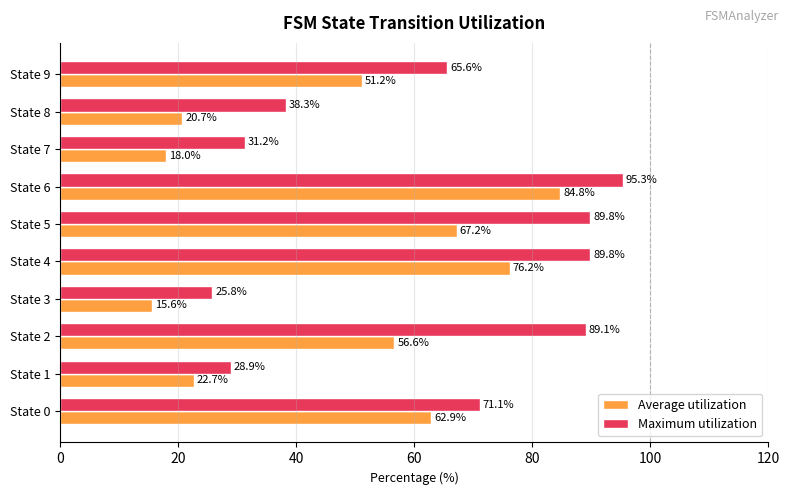

What is the sum of the Maximum utilization values at State 1 and State 0?

100.0